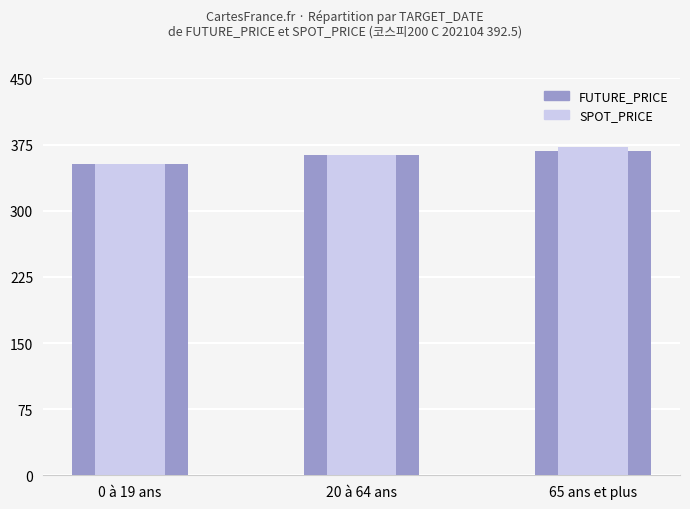

What is the label of the 2nd bar from the left?

20 à 64 ans